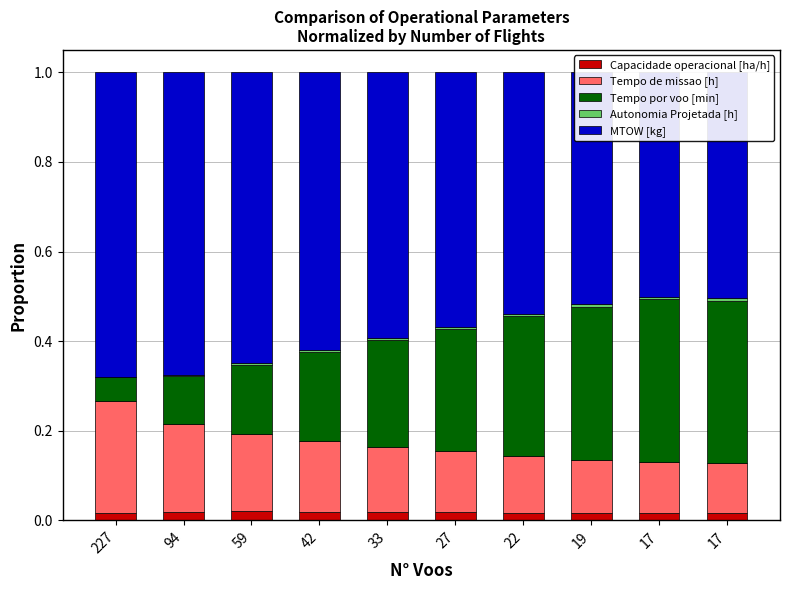

Rank the series by their maximum value, from lowest to highest.

Autonomia Projetada [h], Capacidade operacional [ha/h], Tempo de missao [h], Tempo por voo [min], MTOW [kg]